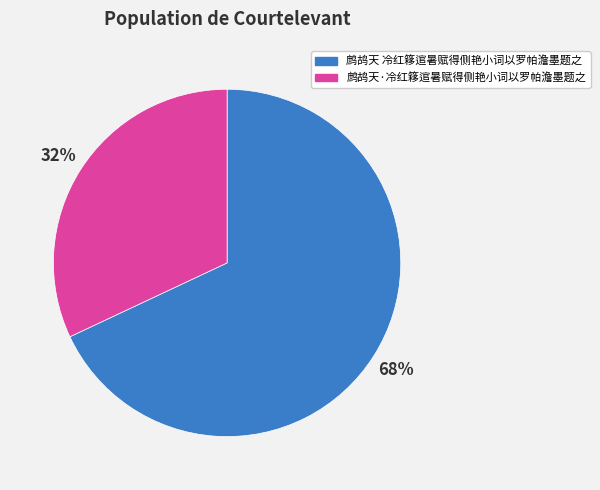

The 鹧鸪天 冷红簃逭暑赋得侧艳小词以罗帕澹墨题之 slice represents 68% of the pie. True or false?

True